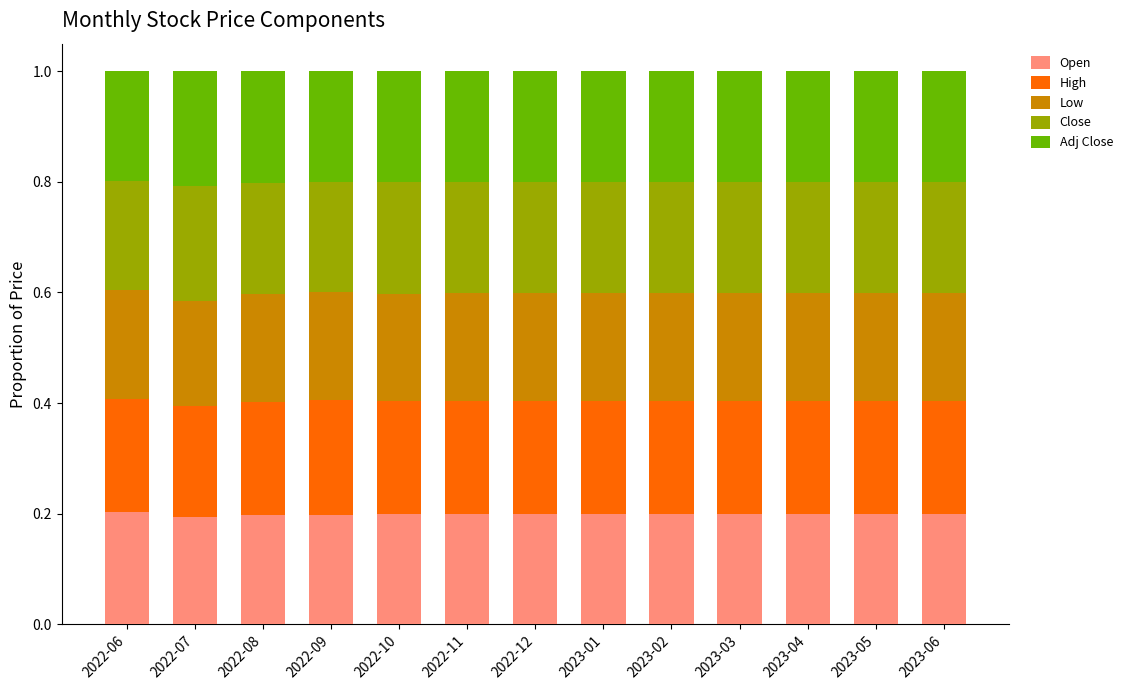

What are all the series names shown in the legend?

Open, High, Low, Close, Adj Close